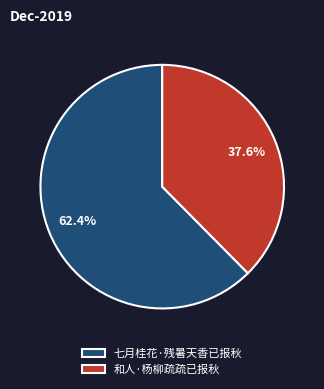

Which slice is the smallest?

和人·杨柳疏疏已报秋